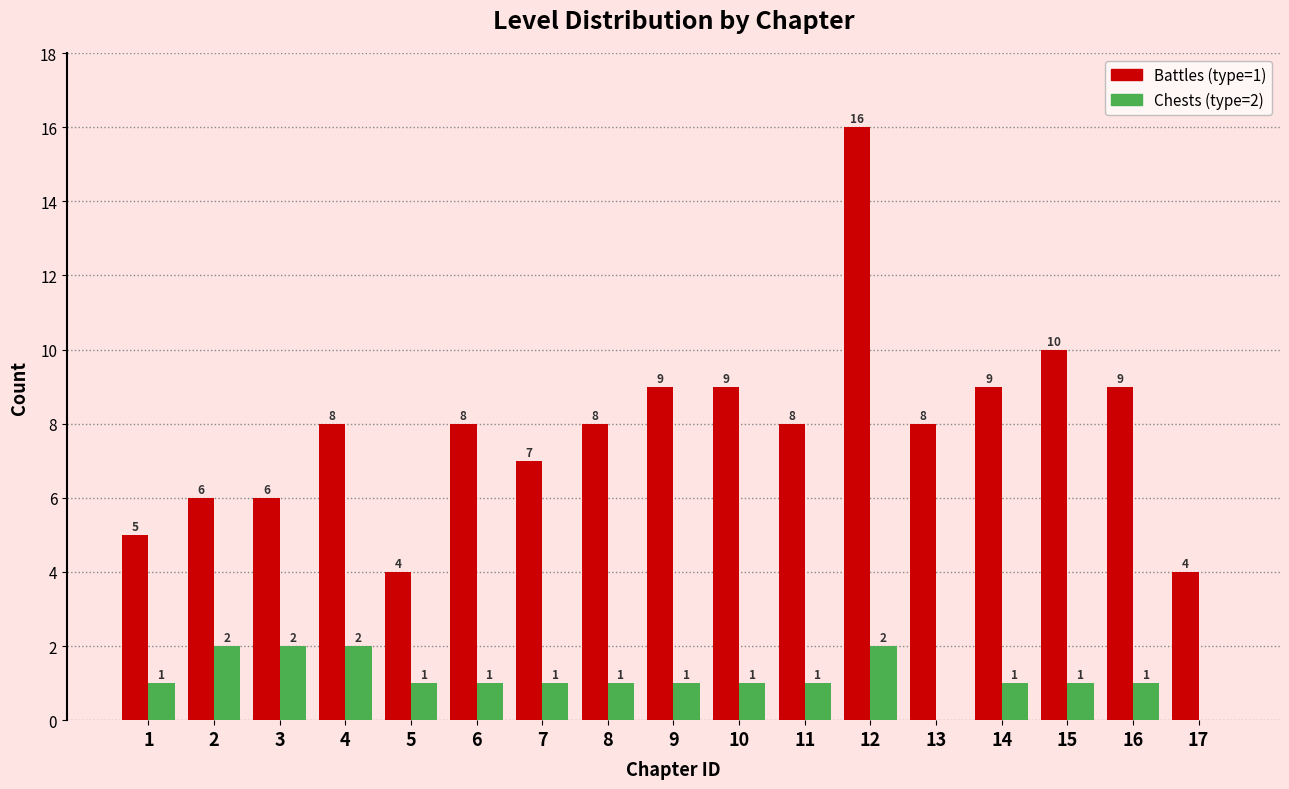

Reading left to right, extract all data points from this chart.

Battles (type=1): 1=5	2=6	3=6	4=8	5=4	6=8	7=7	8=8	9=9	10=9	11=8	12=16	13=8	14=9	15=10	16=9	17=4
Chests (type=2): 1=1	2=2	3=2	4=2	5=1	6=1	7=1	8=1	9=1	10=1	11=1	12=2	13=0	14=1	15=1	16=1	17=0